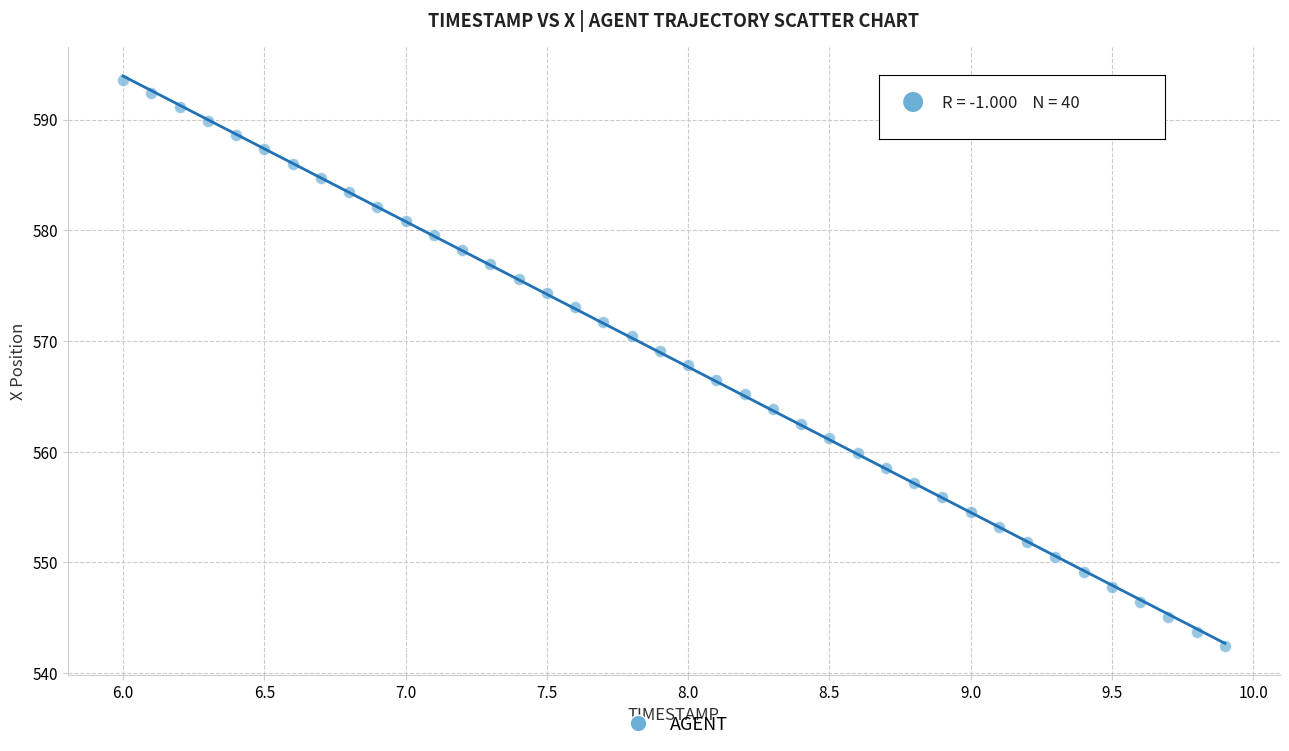

What is the range of X values (max minus min)?

3.9